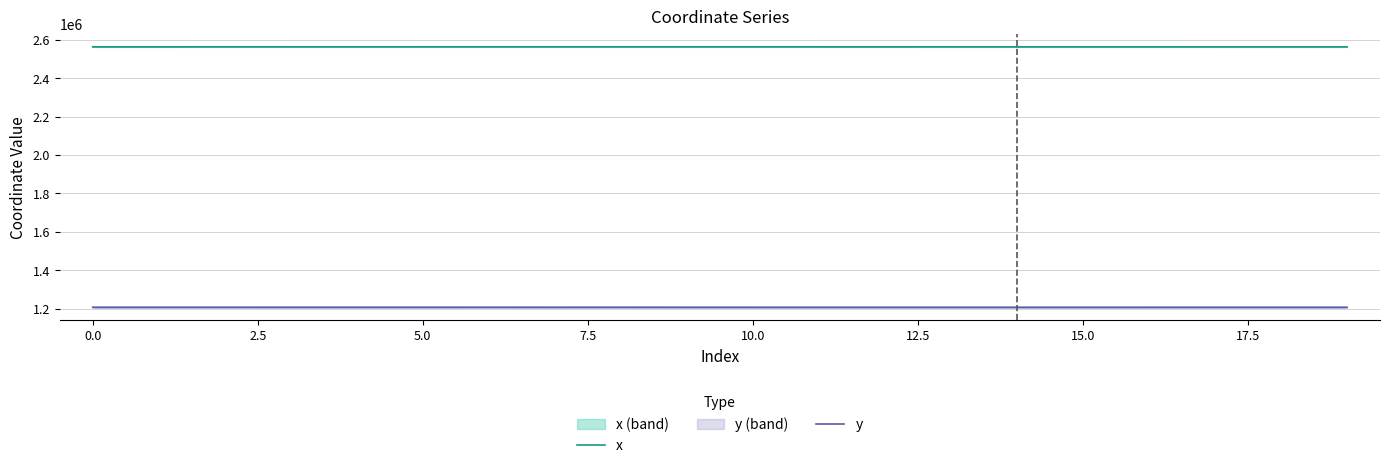

True or false: x and y intersect in this chart.

False